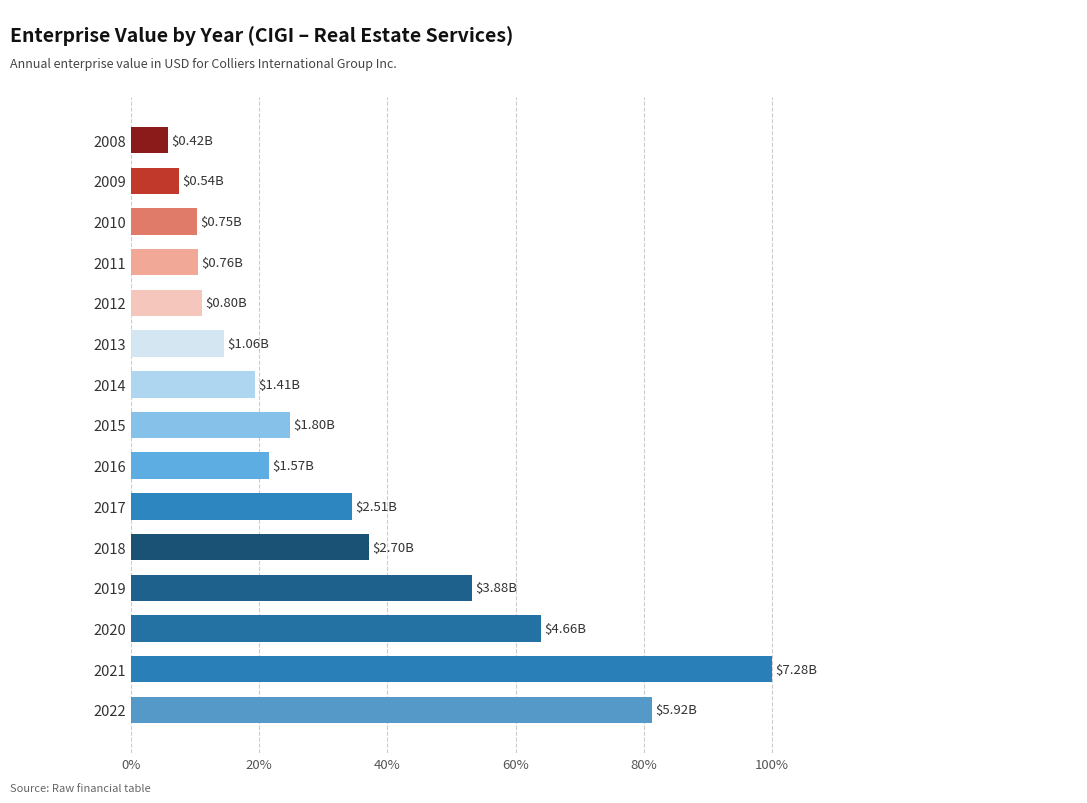

What is the ratio of the value at 2021 to the value at 2020?

1.6